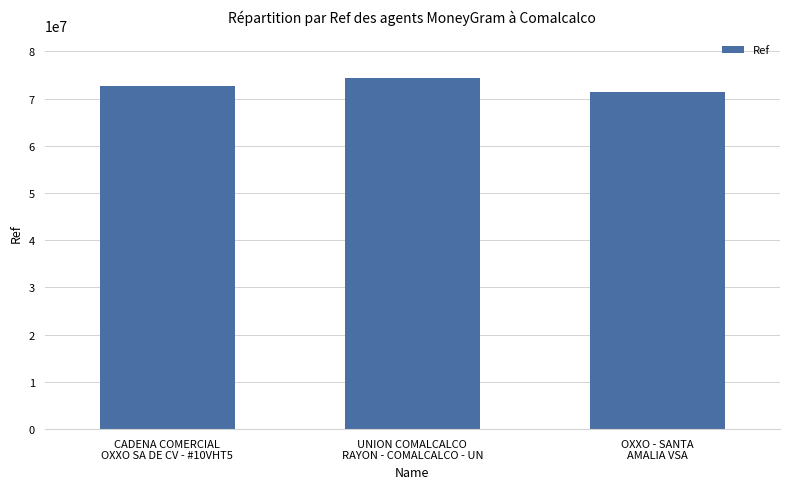

What is the difference between the values at UNION COMALCALCO
RAYON - COMALCALCO - UN and CADENA COMERCIAL
OXXO SA DE CV - #10VHT5?

1797670